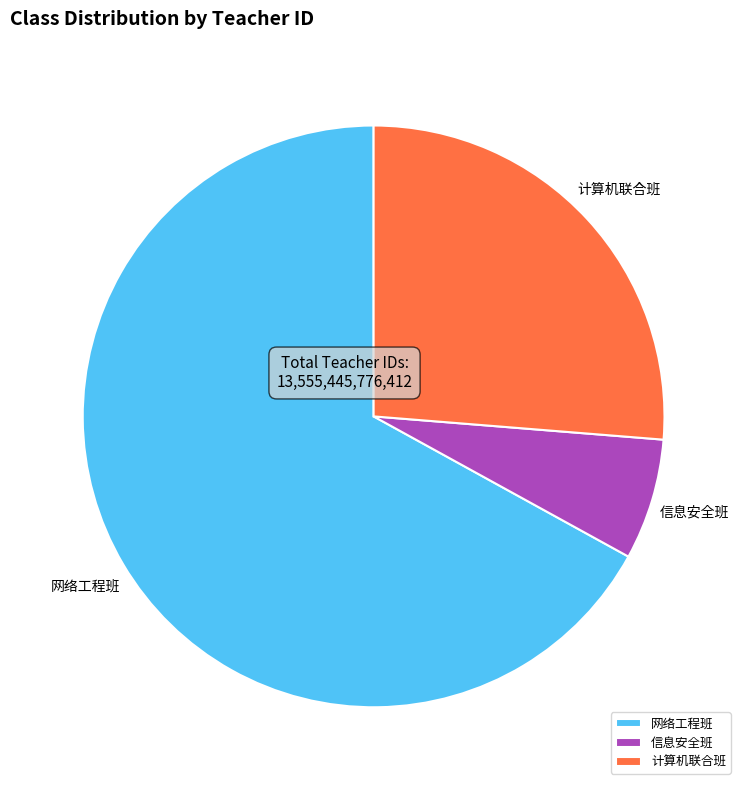

Combined, do 计算机联合班 and 网络工程班 account for over 50%?

Yes